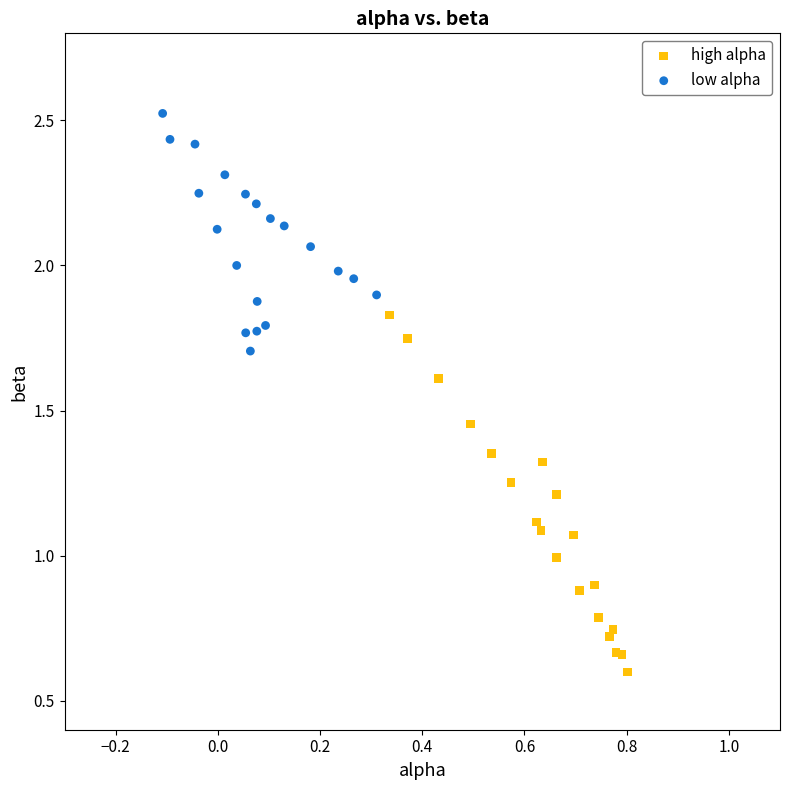

Which series has the widest spread of Y values?

high alpha